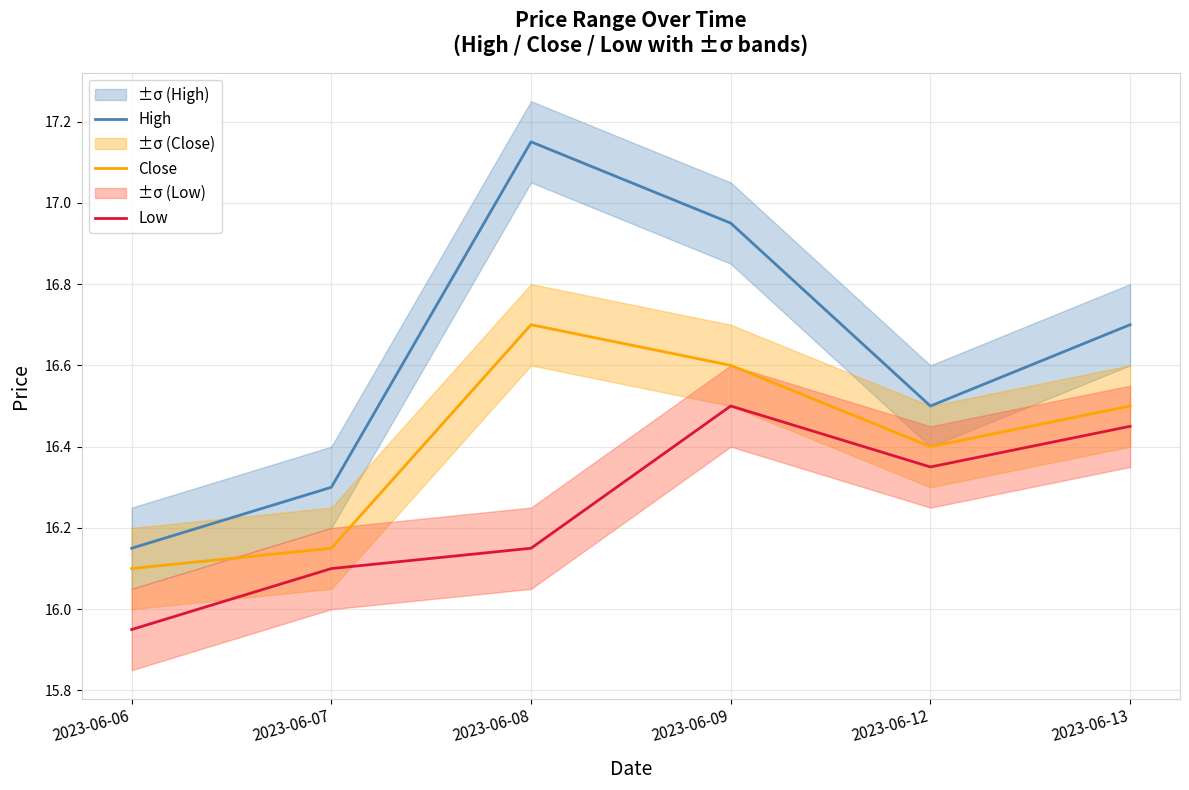

At how many categories does at least one series exceed 16?

6